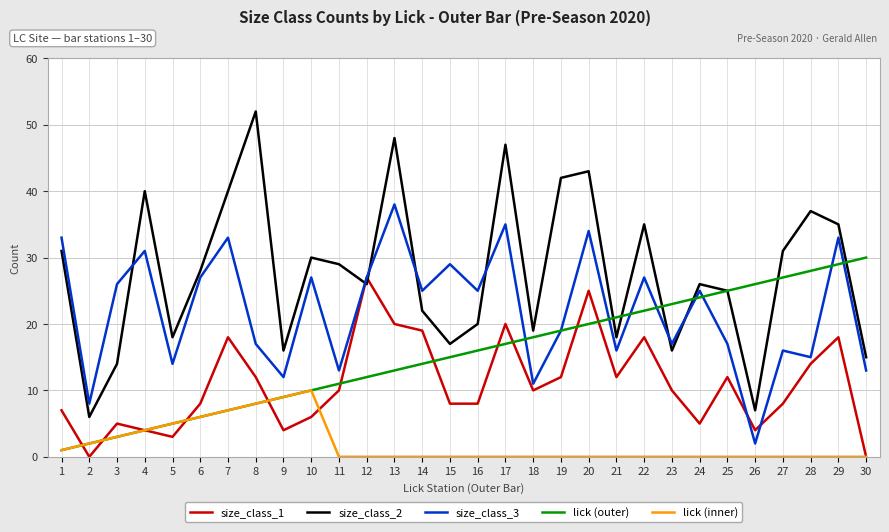

What is the total value across all series at 12?

92